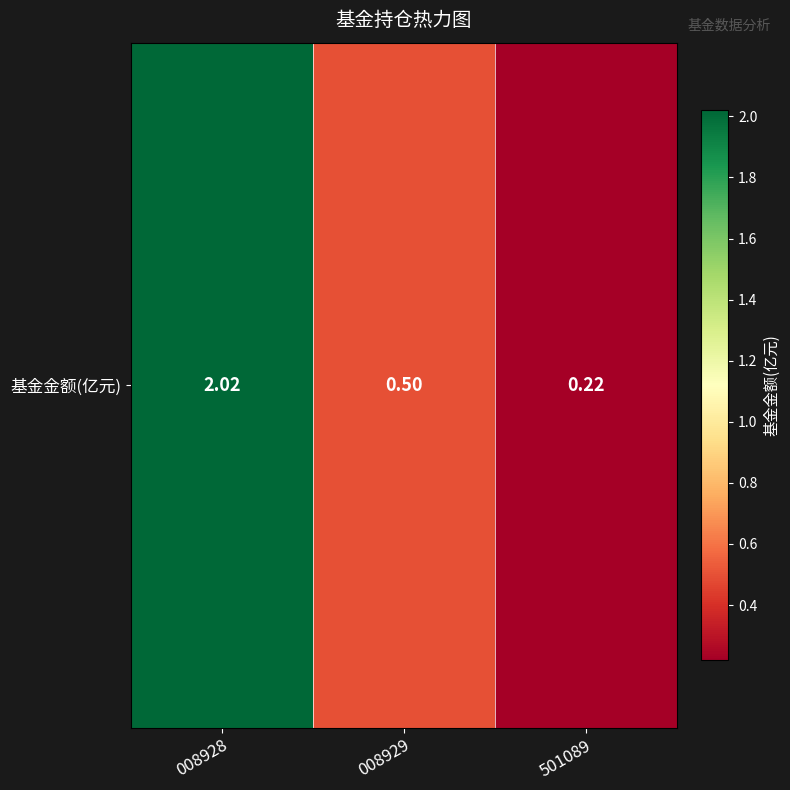

Approximately how many times larger is the value at 008929 compared to 008928?

0.2